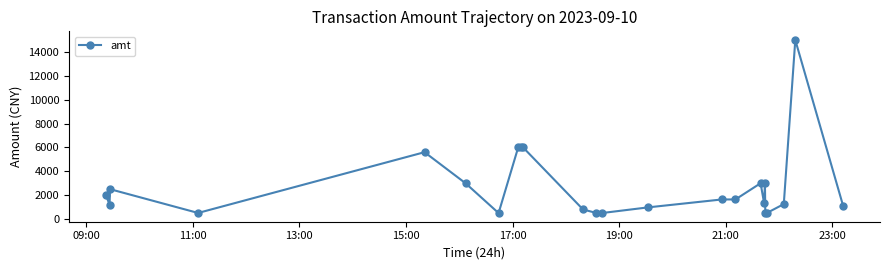

True or false: there are more than 1 points higher than both neighbors.

True